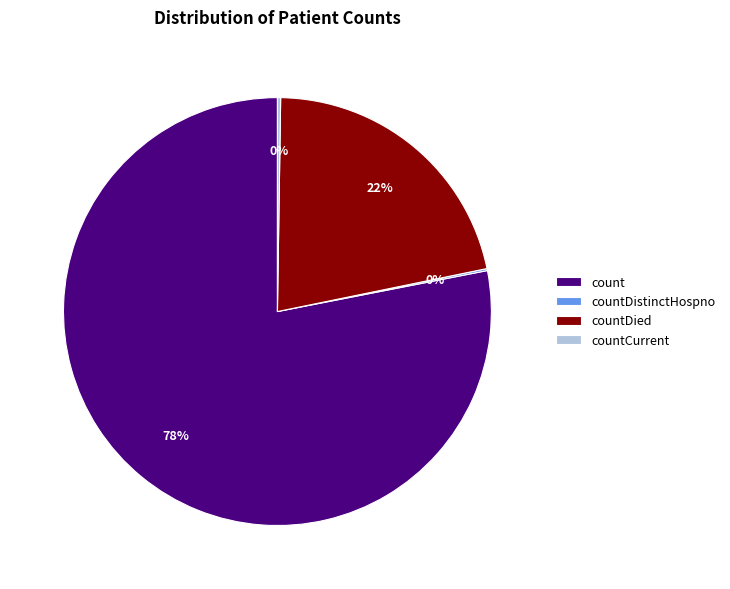

To the nearest percent, what is the average slice percentage?

25%